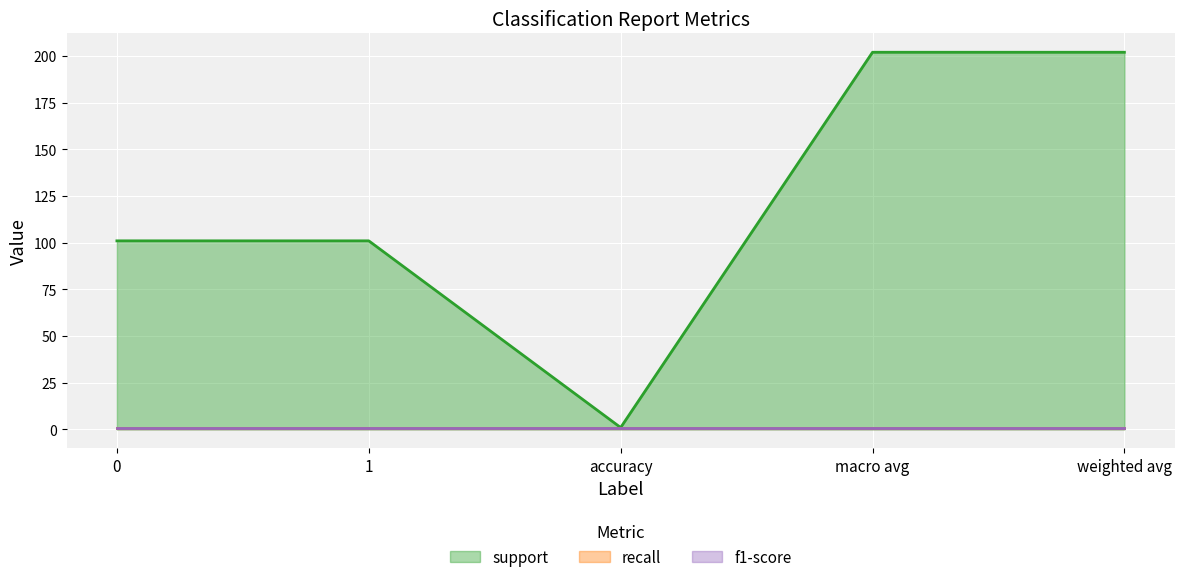

True or false: recall and support intersect in this chart.

False